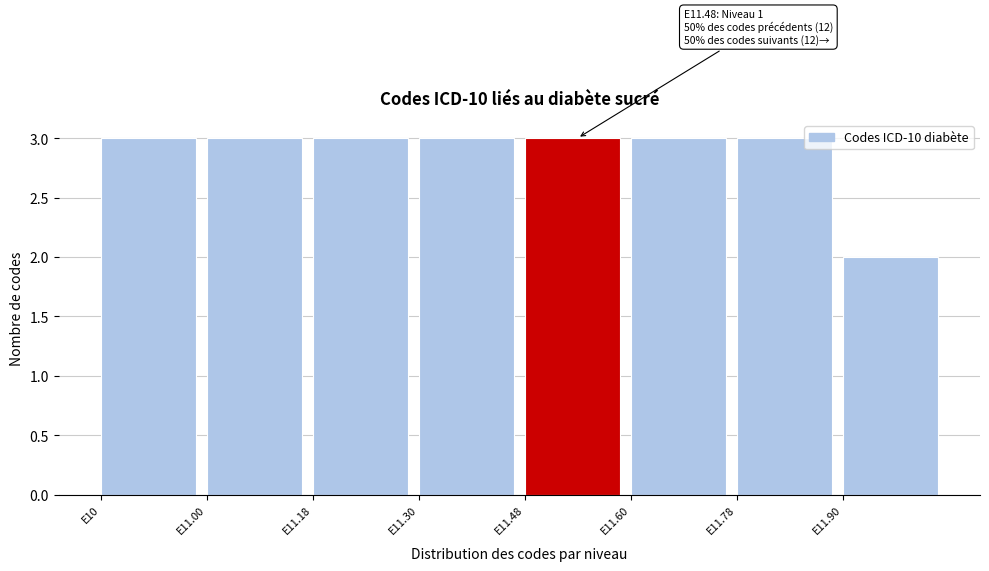

Reading left to right, what are all the values shown in this chart?

E10=3	E11.00=3	E11.18=3	E11.30=3	E11.48=3	E11.60=3	E11.78=3	E11.90=2